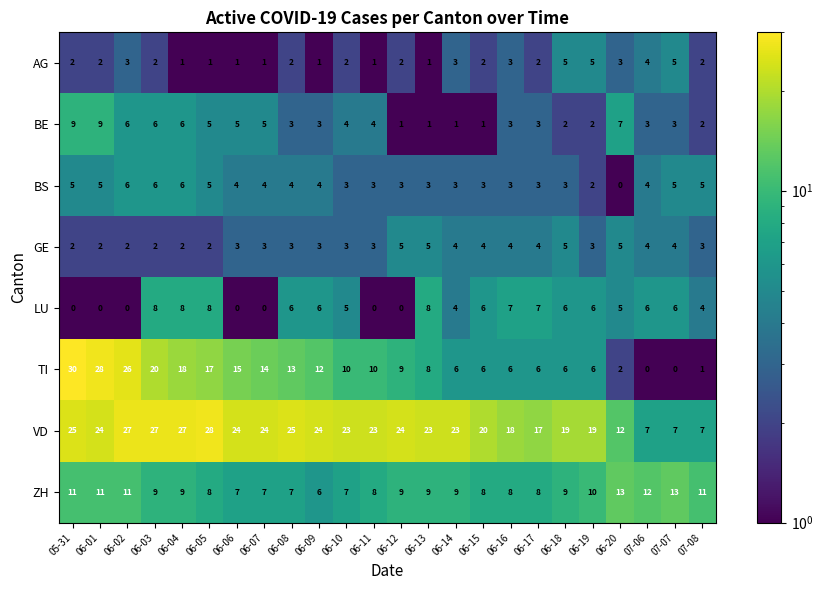

How many categories are shown in the chart?

24